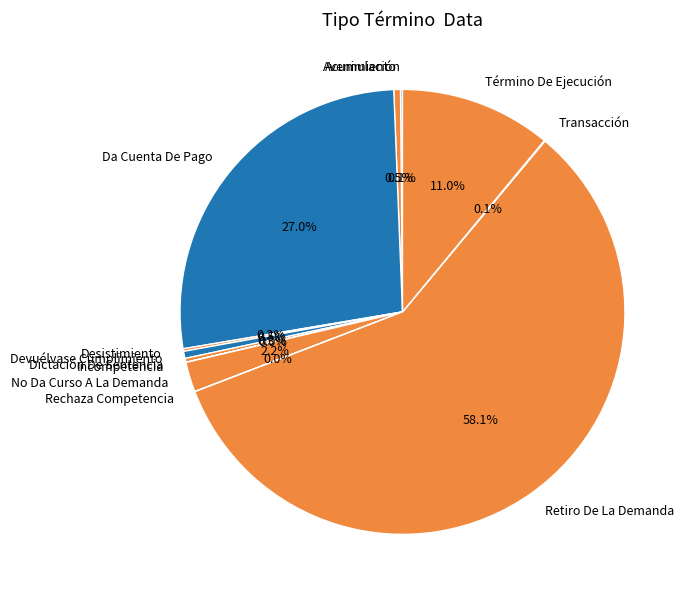

What is the majority slice?

Retiro De La Demanda